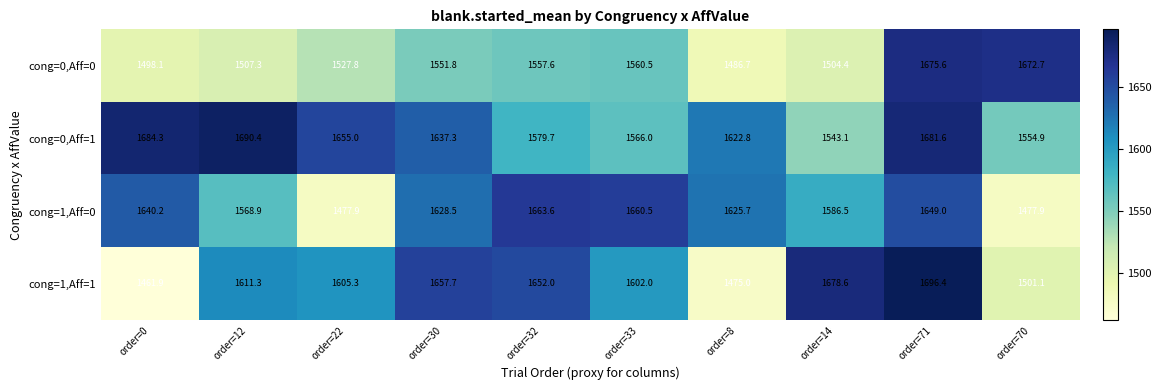

Which label corresponds to the smallest value in the chart?

order=0